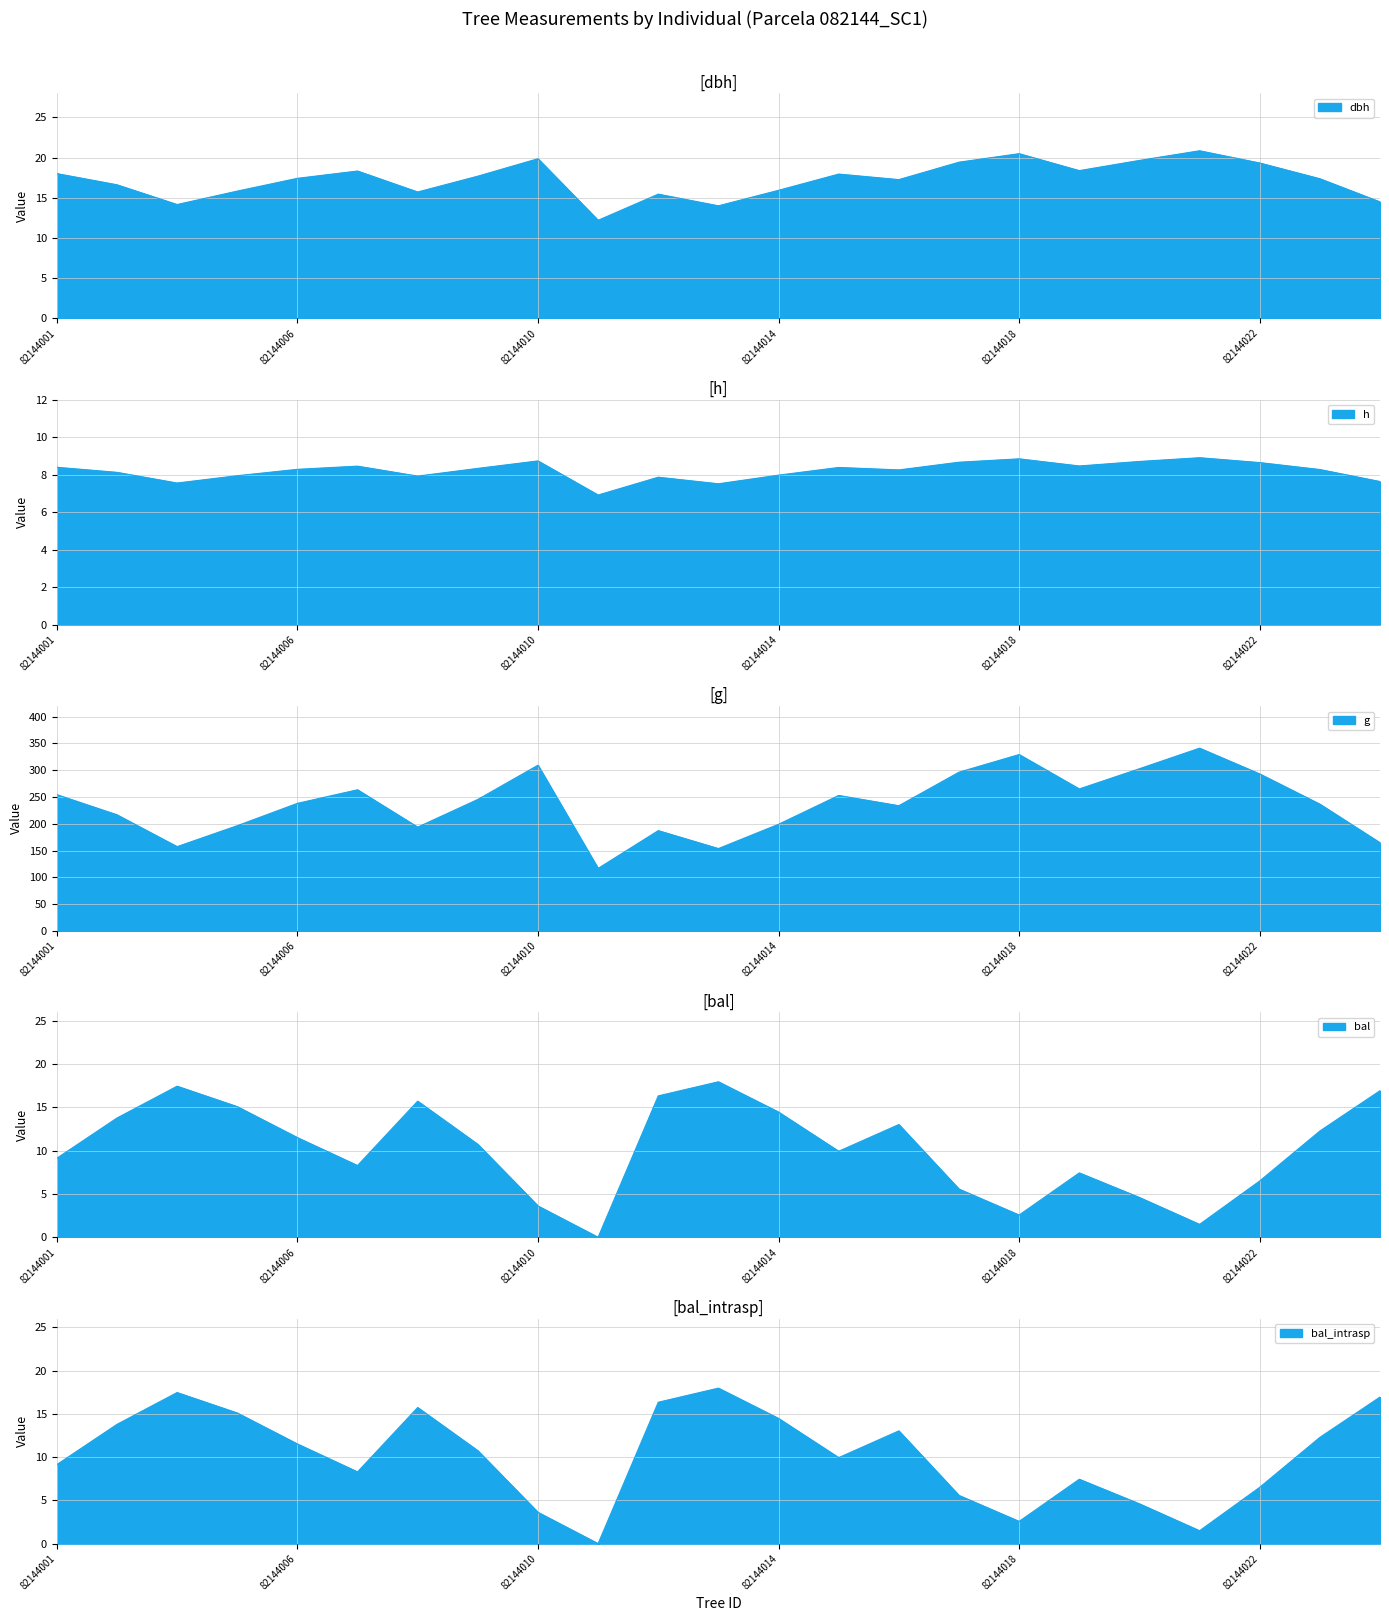

Reading left to right, list all the values displayed in this chart.

dbh: 82144001=18.0	82144002=16.6	82144003=14.2	82144004=15.8	82144006=17.4	82144007=18.3	82144008=15.7	82144009=17.7	82144010=19.9	82144011=12.2	82144012=15.4	82144013=14.0	82144014=15.9	82144015=17.9	82144016=17.2	82144017=19.4	82144018=20.5	82144019=18.4	82144020=19.6	82144021=20.8	82144022=19.3	82144023=17.4	82144024=14.5
h: 82144001=8.4	82144002=8.1	82144003=7.5	82144004=7.9	82144006=8.3	82144007=8.4	82144008=7.9	82144009=8.3	82144010=8.7	82144011=6.9	82144012=7.9	82144013=7.5	82144014=8.0	82144015=8.4	82144016=8.2	82144017=8.7	82144018=8.8	82144019=8.5	82144020=8.7	82144021=8.9	82144022=8.6	82144023=8.3	82144024=7.6
g: 82144001=254.4	82144002=216.8	82144003=157.3	82144004=196.4	82144006=238.2	82144007=263.5	82144008=193.8	82144009=245.5	82144010=309.4	82144011=116.7	82144012=187.2	82144013=153.8	82144014=199.1	82144015=252.9	82144016=233.8	82144017=296.3	82144018=329.3	82144019=265.1	82144020=302.8	82144021=341.2	82144022=293.1	82144023=236.7	82144024=164.6
bal: 82144001=9.1	82144002=13.8	82144003=17.5	82144004=15.1	82144006=11.5	82144007=8.3	82144008=15.7	82144009=10.7	82144010=3.6	82144011=0.0	82144012=16.3	82144013=18.0	82144014=14.5	82144015=9.9	82144016=13.0	82144017=5.6	82144018=2.6	82144019=7.4	82144020=4.6	82144021=1.5	82144022=6.5	82144023=12.3	82144024=16.9
bal_intrasp: 82144001=9.1	82144002=13.8	82144003=17.5	82144004=15.1	82144006=11.5	82144007=8.3	82144008=15.7	82144009=10.7	82144010=3.6	82144011=0.0	82144012=16.3	82144013=18.0	82144014=14.5	82144015=9.9	82144016=13.0	82144017=5.6	82144018=2.6	82144019=7.4	82144020=4.6	82144021=1.5	82144022=6.5	82144023=12.3	82144024=16.9